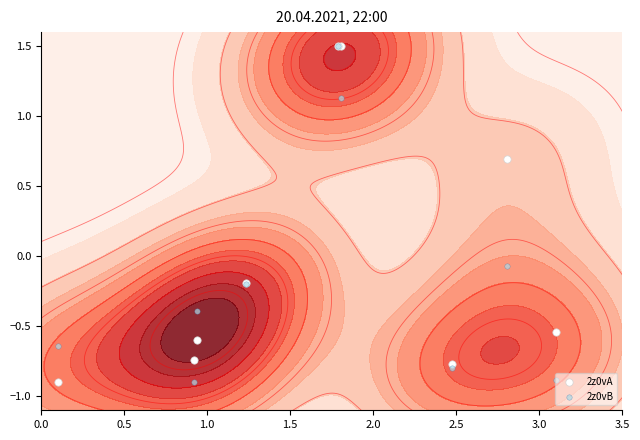

What is the lowest value of the 2z0vB series?

-0.9